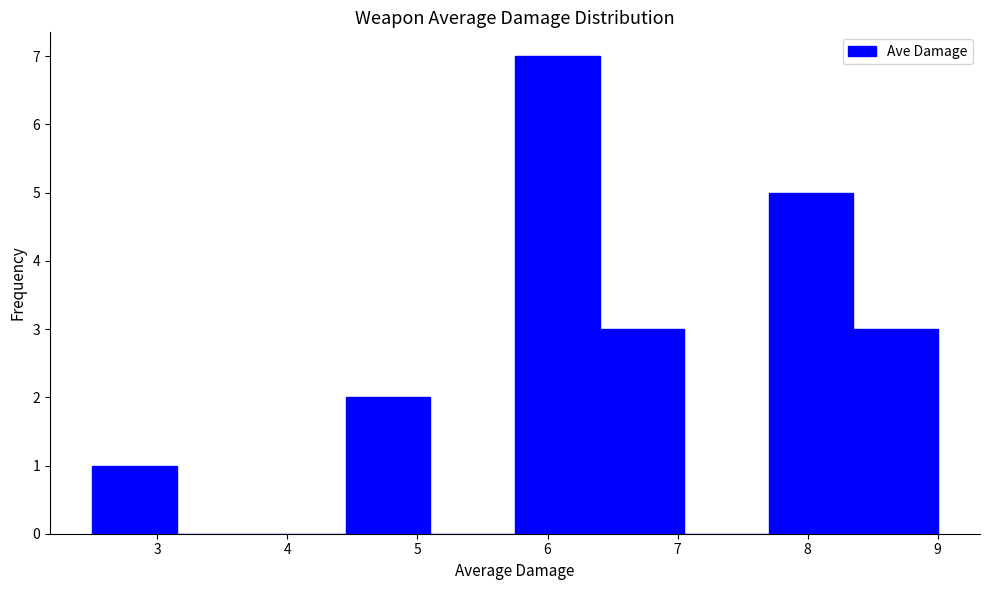

Over which range of the x-axis is the bar tallest?

5.75 to 6.40